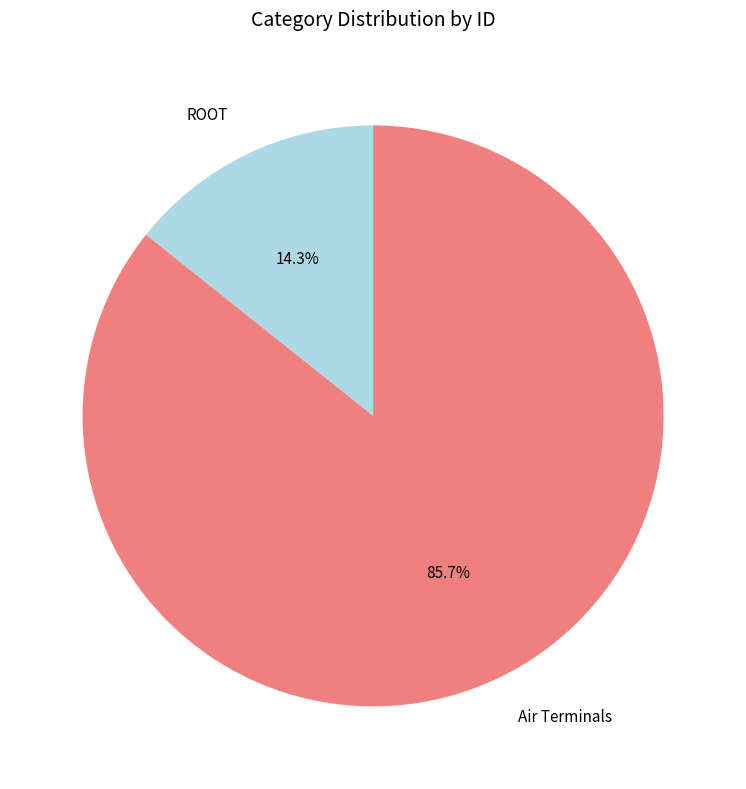

Rank the categories by value from lowest to highest.

ROOT, Air Terminals